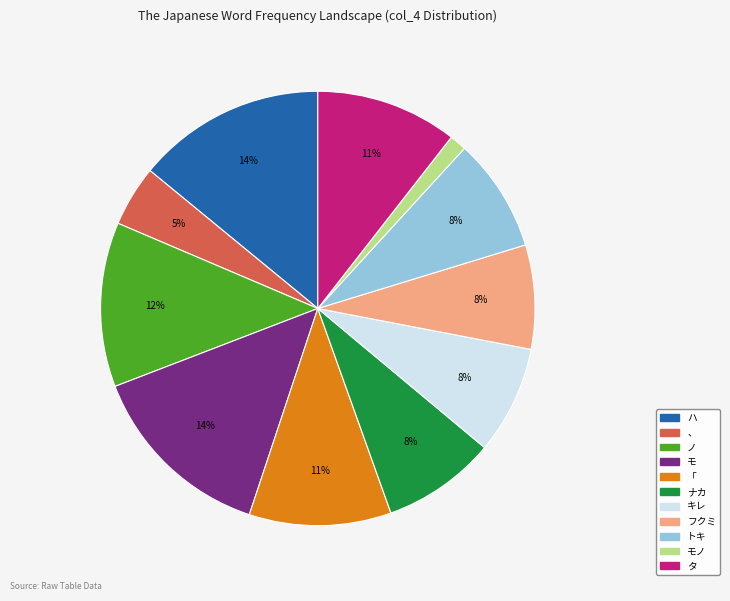

To the nearest percent, what is the average slice percentage?

9%